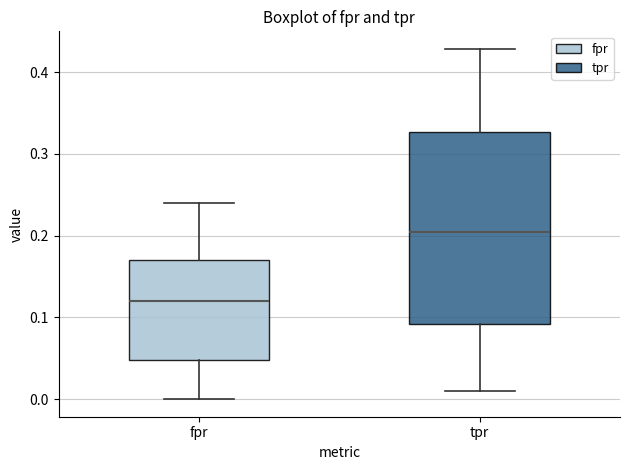

Where is the lower edge of the box for tpr on the y-axis? The values are not printed on the chart, so give them approximately, as read against the axis.

0.09